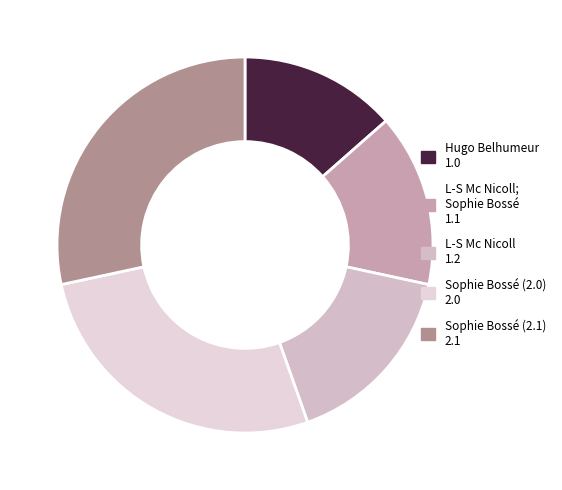

Count the number of slices in the pie.

5